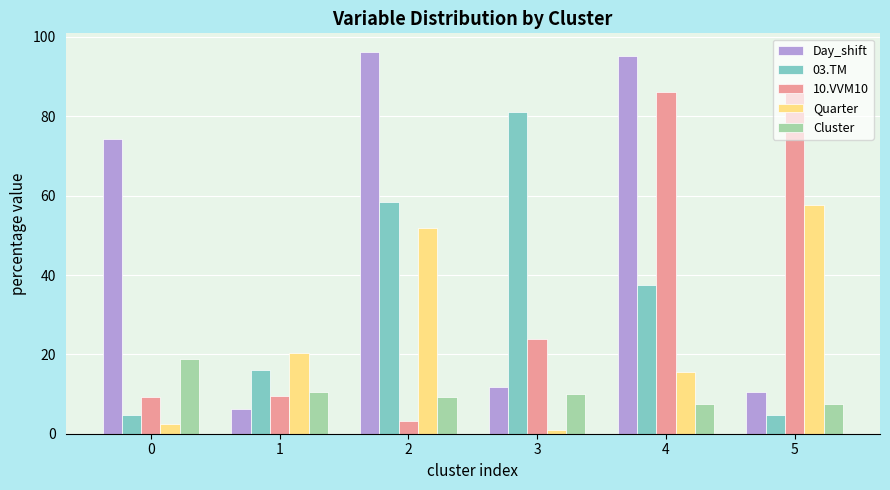

What is the maximum value for 10.VVM10?

88.5